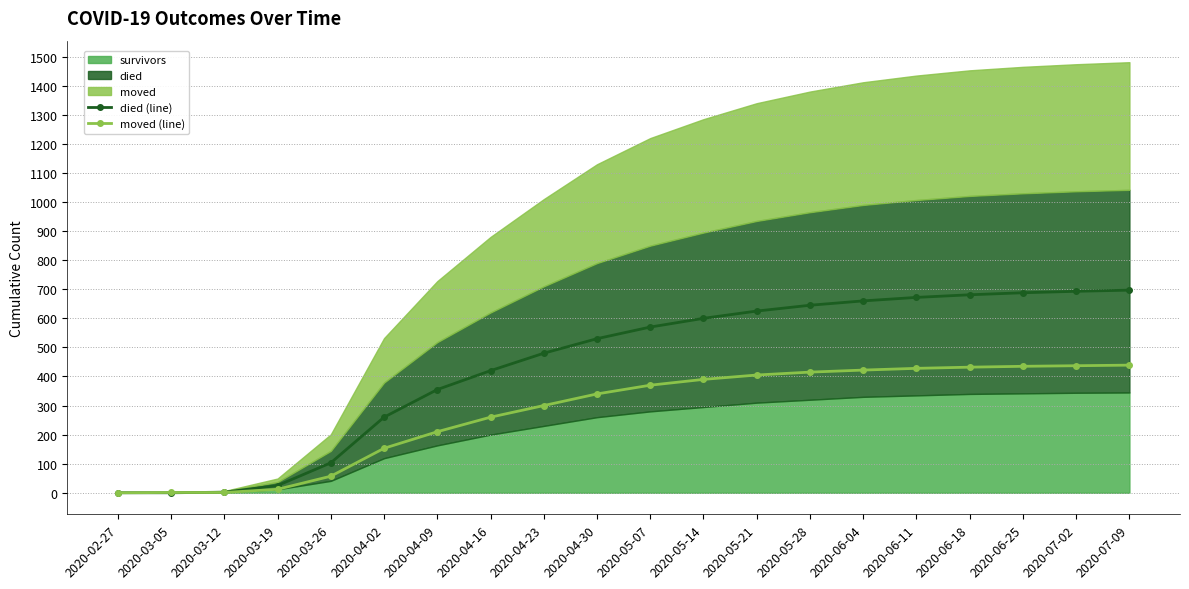

What is the value of the died (line) point at the 17th from the left?

681